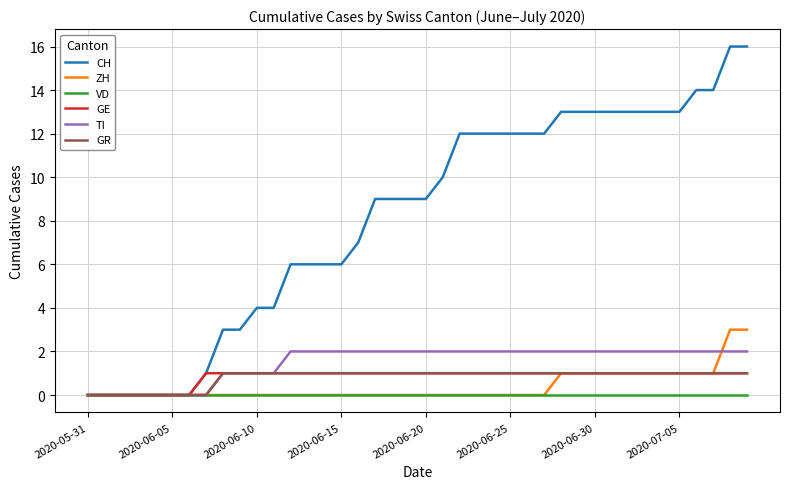

Does the chart have visible grid lines?

Yes